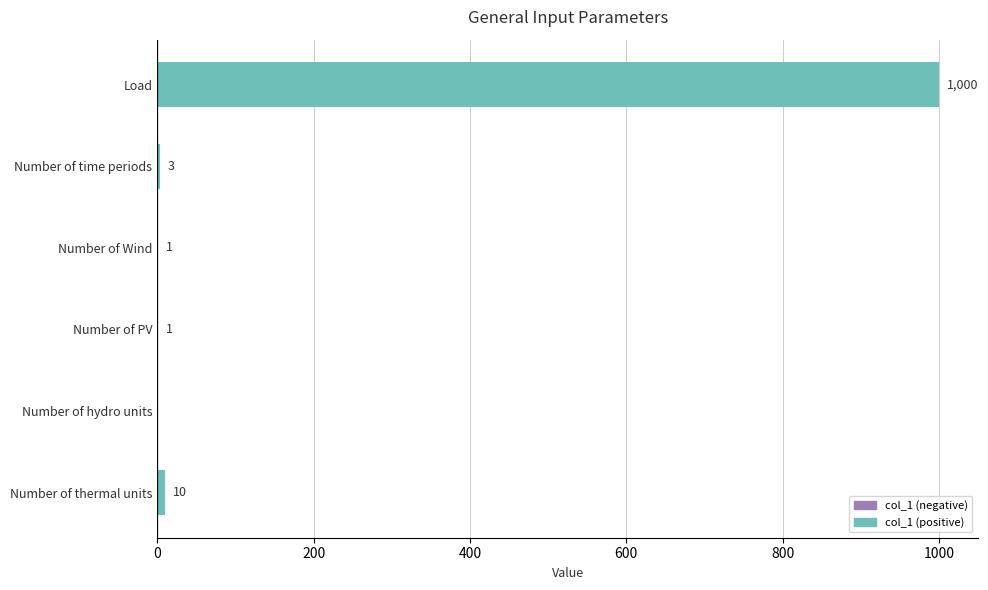

Is it true that the value at Load is 1000?

True